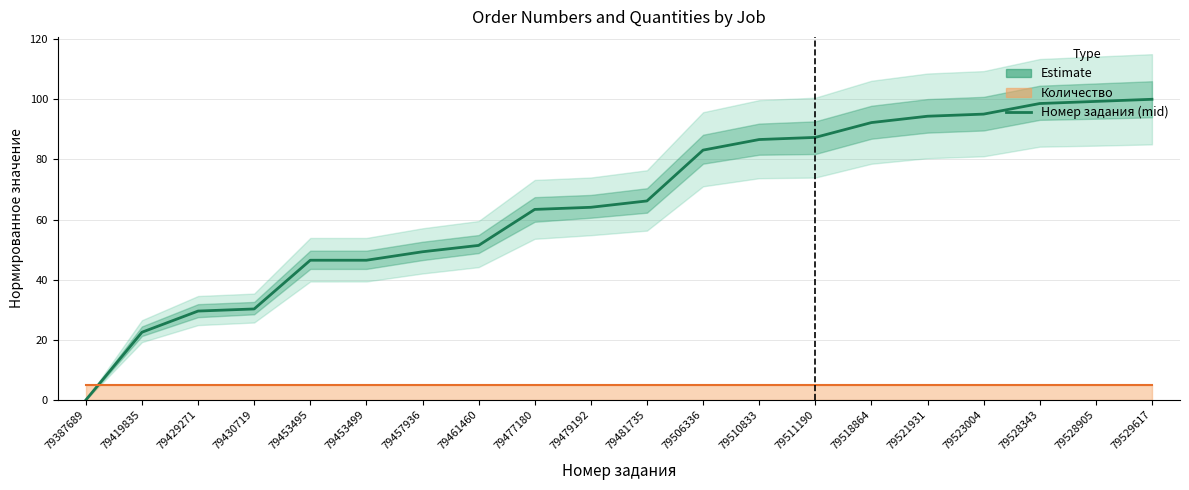

True or false: the data shows 87.6 at 79477180.

False